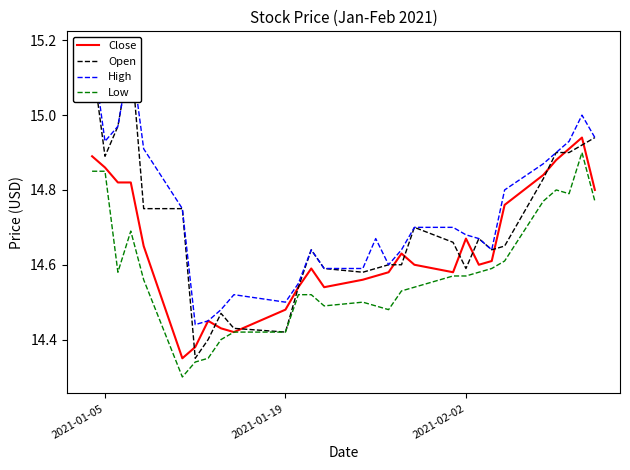

What is the difference between the maximum and second lowest values in the Open series?

0.8